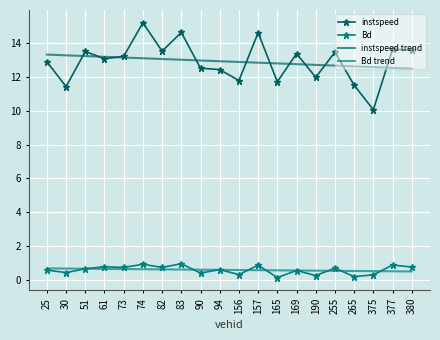

Which series has the widest spread of values?

instspeed